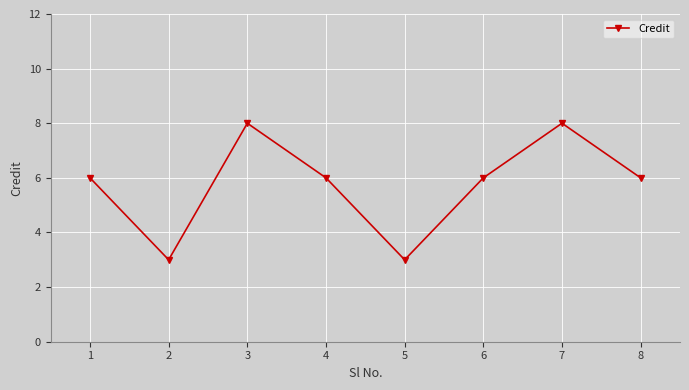

How many points are lower than both their immediate neighbors (excluding endpoints)?

2